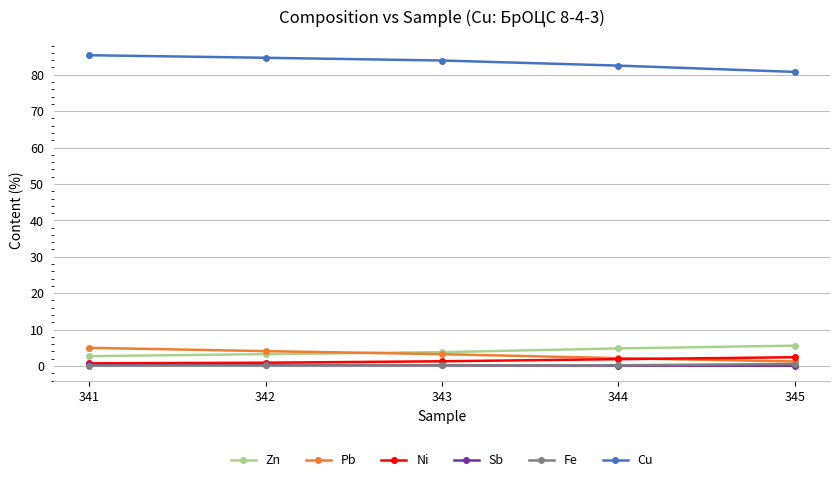

What is the highest value of the Zn series?

5.6